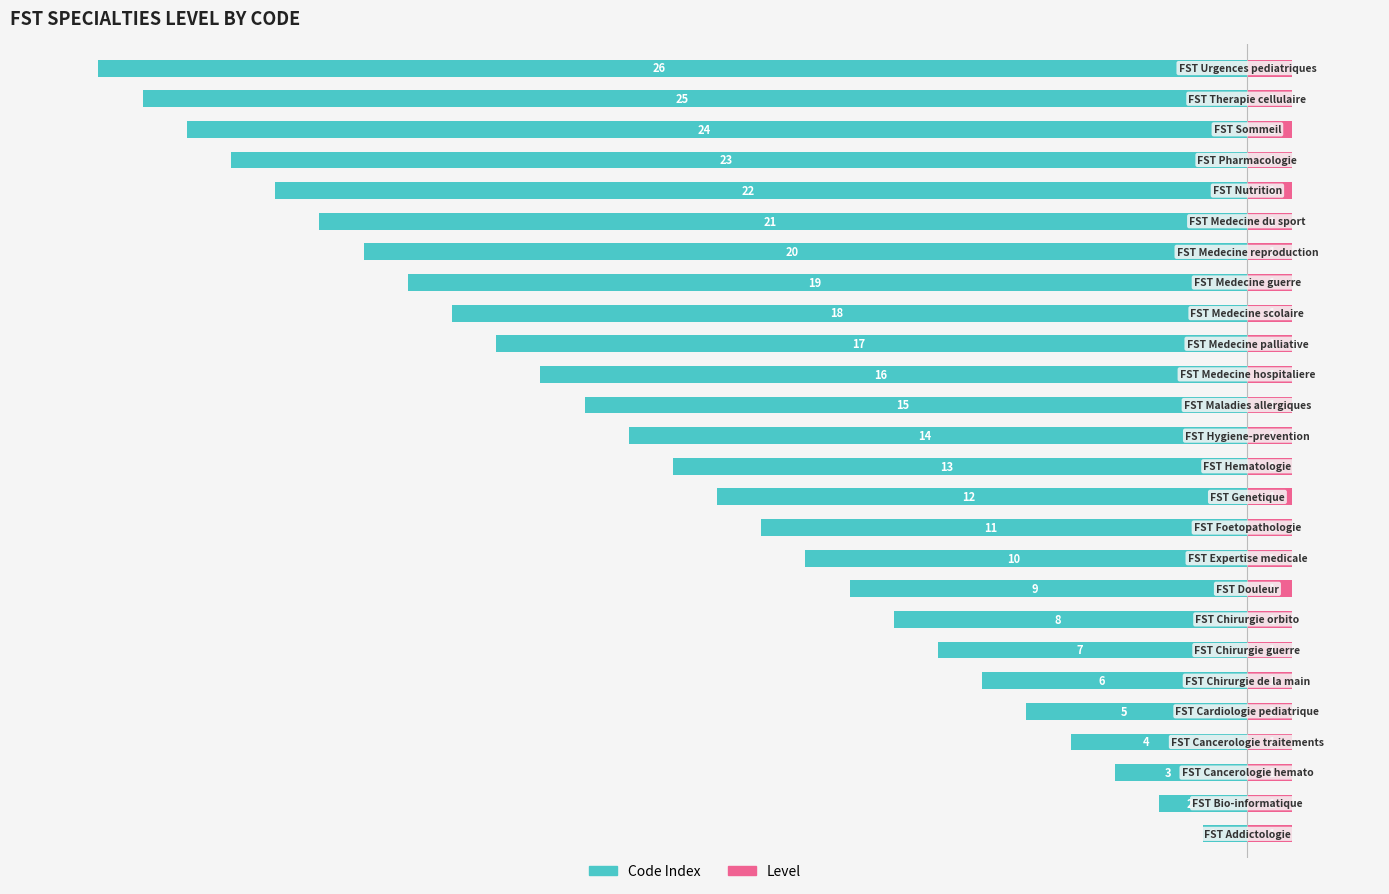

At how many categories does at least one series exceed -6?

26